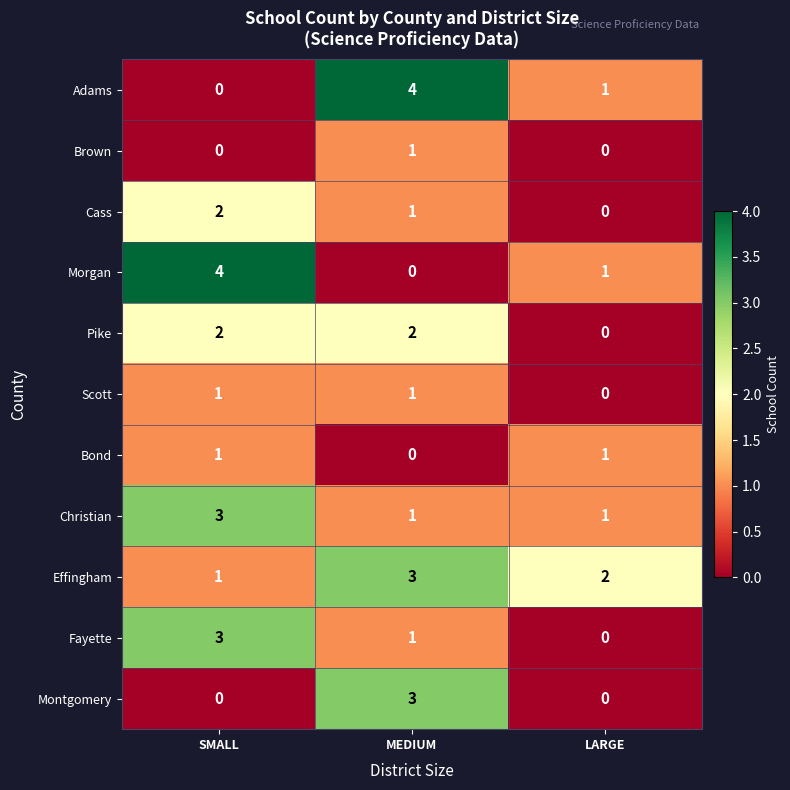

Which series has the largest total across all categories?

Effingham